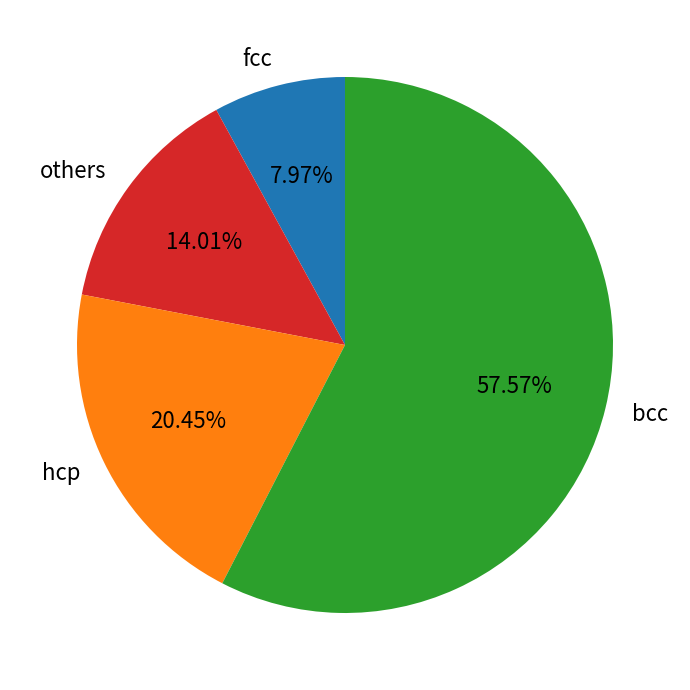

Is there any slice that represents more than half of the pie?

Yes